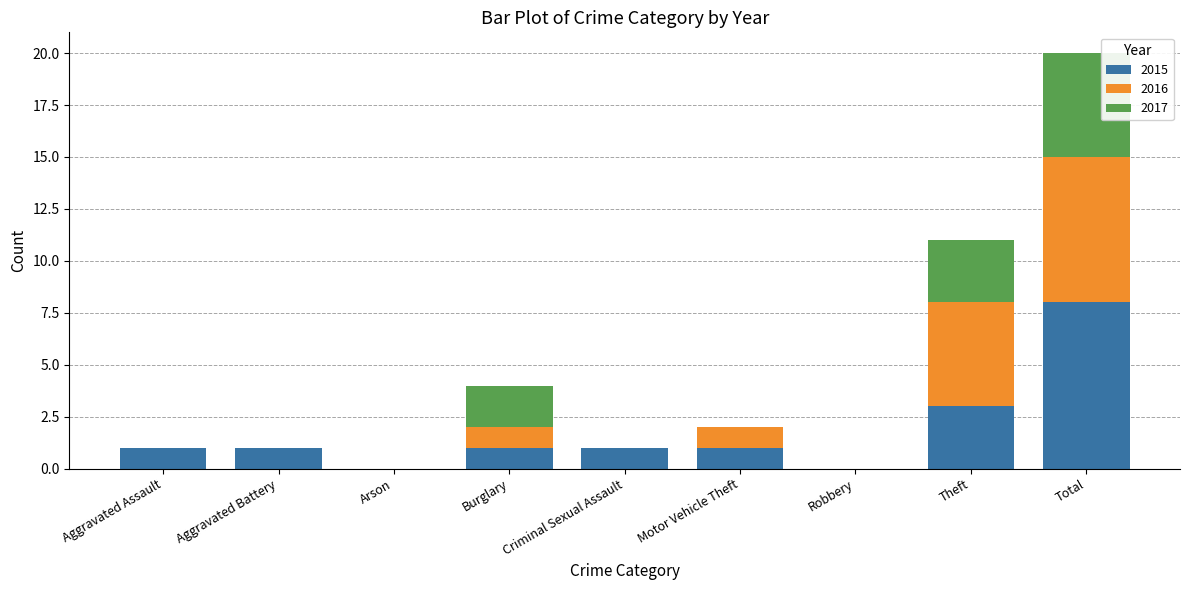

What is the highest value of the 2015 series?

8